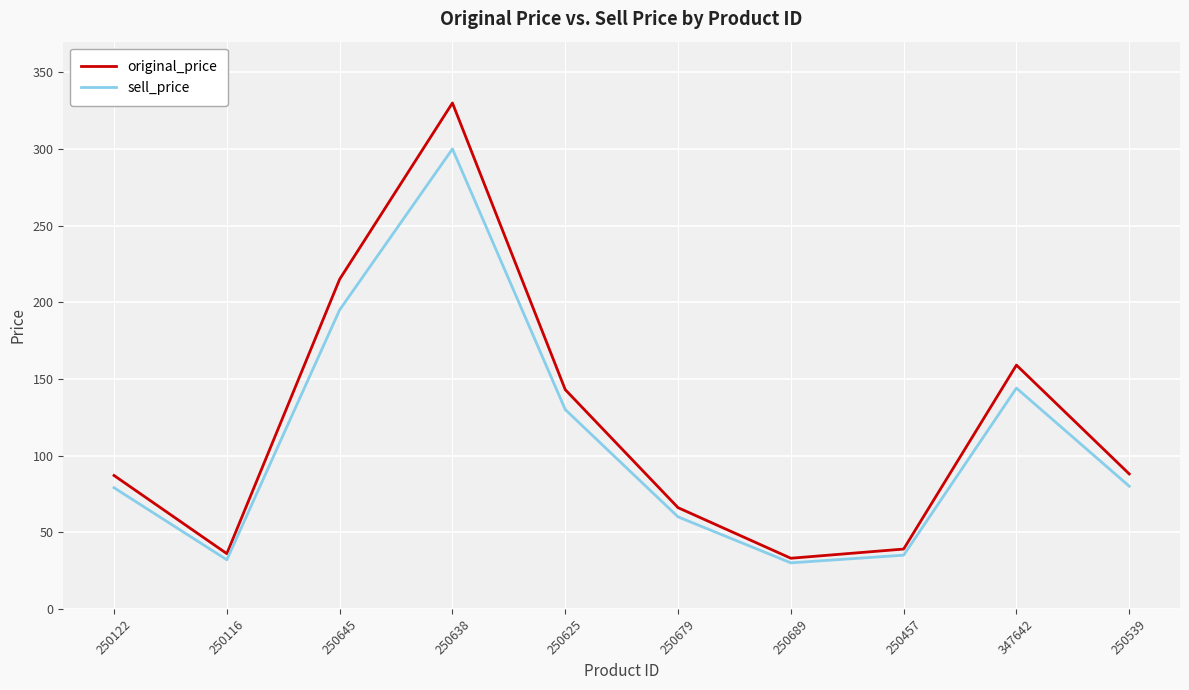

True or false: original_price has a value of 9 at 250689.

False